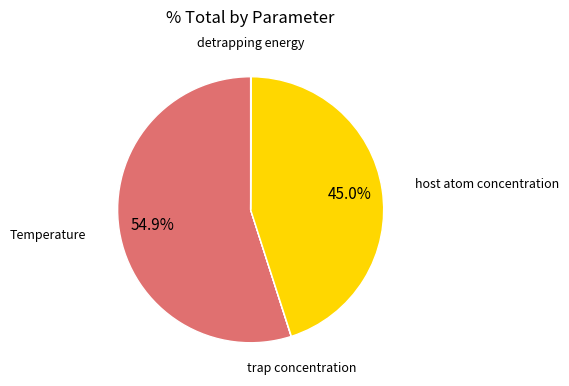

Is there a majority slice in this chart?

Yes